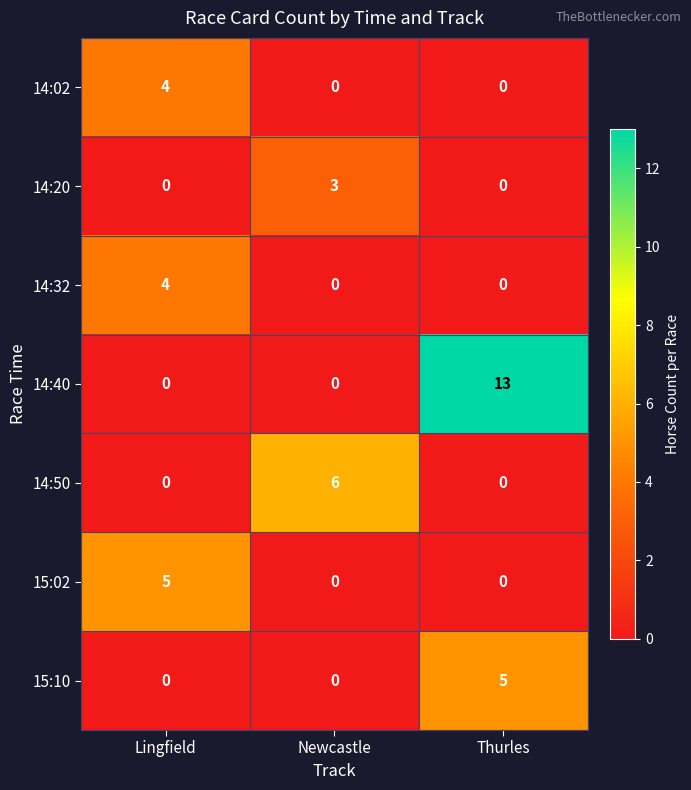

At which label does 14:50 reach its peak?

Newcastle